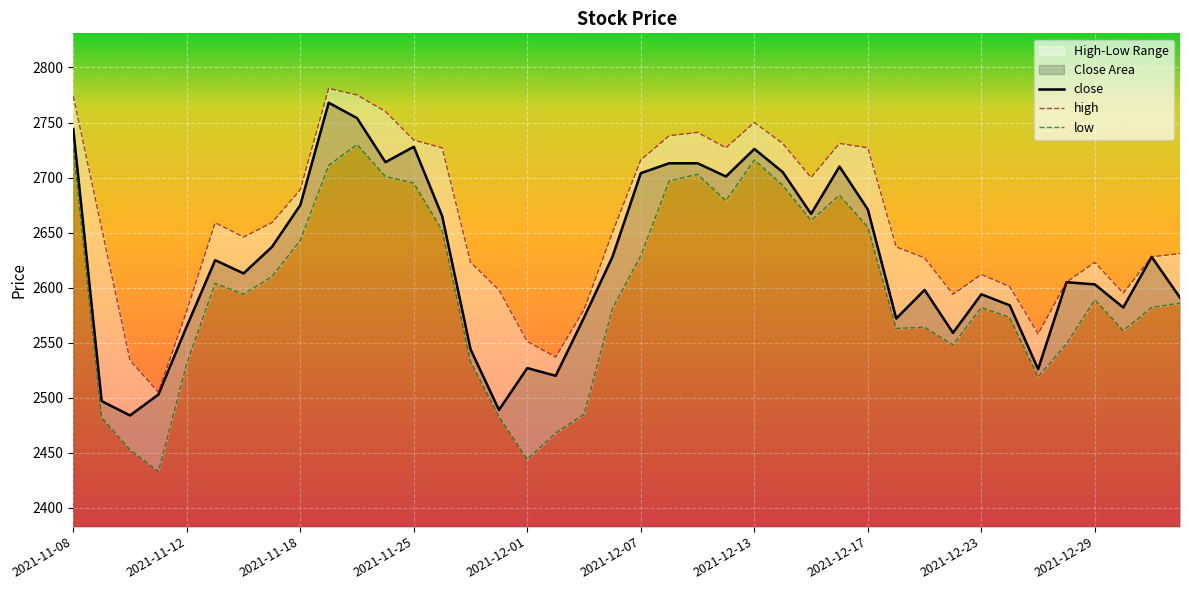

Reading left to right, list all the values displayed in this chart.

2021-11-08=2744	2021-11-09=2497	2021-11-10=2484	2021-11-11=2503	2021-11-12=2565	2021-11-15=2625	2021-11-16=2613	2021-11-17=2637	2021-11-18=2675	2021-11-19=2768	2021-11-22=2754	2021-11-24=2714	2021-11-25=2728	2021-11-26=2665	2021-11-29=2544	2021-11-30=2489	2021-12-01=2527	2021-12-02=2520	2021-12-03=2573	2021-12-06=2628	2021-12-07=2704	2021-12-08=2713	2021-12-09=2713	2021-12-10=2701	2021-12-13=2726	2021-12-14=2705	2021-12-15=2667	2021-12-16=2710	2021-12-17=2671	2021-12-20=2572	2021-12-21=2598	2021-12-22=2559	2021-12-23=2594	2021-12-24=2584	2021-12-27=2526	2021-12-28=2605	2021-12-29=2603	2021-12-30=2582	2022-01-04=2628	2022-01-05=2591